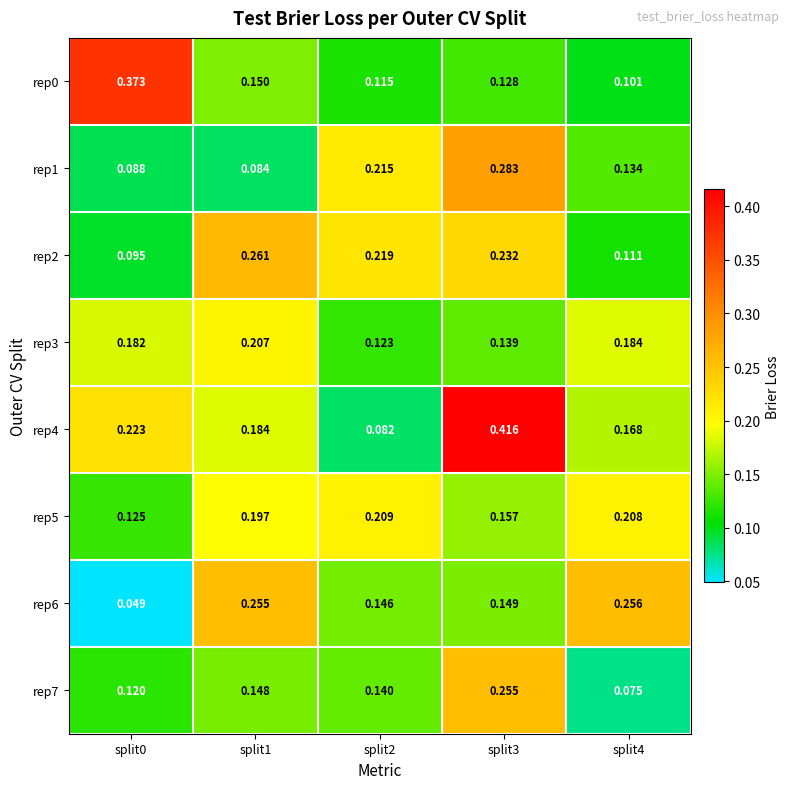

Is the value of rep5 at split2 greater than the value of rep0 at split4?

Yes